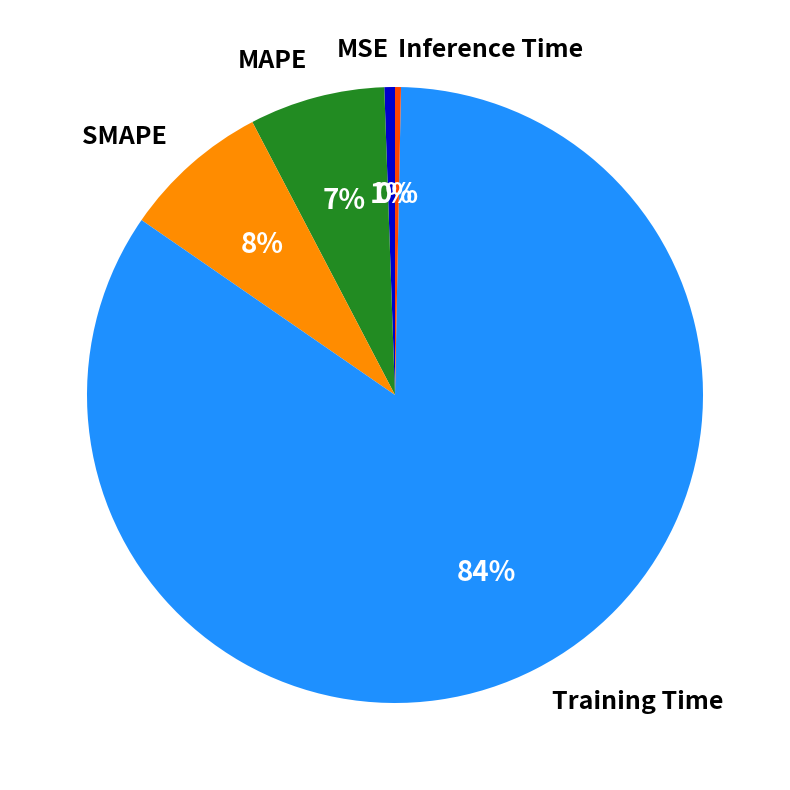

What is the largest slice in the pie chart?

Training Time